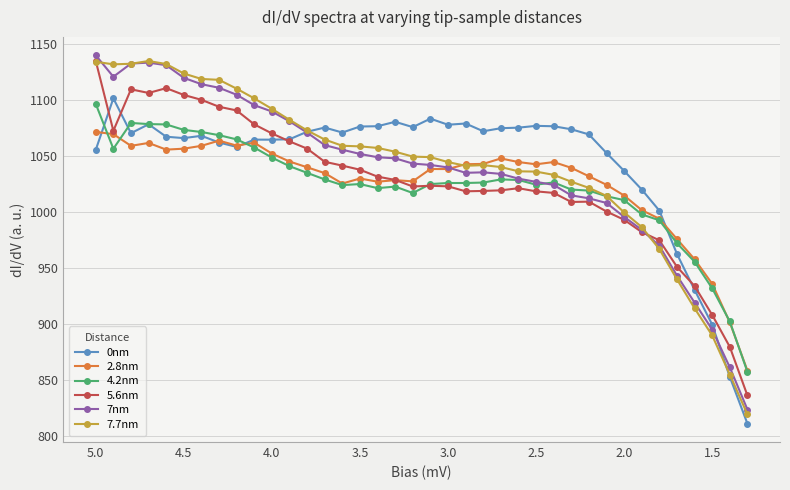

Reading left to right, list all the values displayed in this chart.

0nm: 1055.5	1101.5	1070.4	1078.4	1067.2	1066.0	1068.1	1062.1	1058.2	1064.7	1064.6	1065.0	1071.7	1075.5	1071.0	1076.4	1076.7	1080.6	1075.8	1083.4	1078.0	1079.1	1072.1	1074.9	1075.4	1077.0	1076.6	1073.9	1069.3	1052.7	1036.7	1020.1	1001.2	962.5	930.3	899.3	852.6	810.8
2.8nm: 1071.6	1069.5	1059.1	1061.7	1055.7	1056.6	1059.1	1063.7	1059.3	1061.9	1052.2	1045.1	1040.0	1034.7	1025.4	1029.9	1027.1	1028.4	1027.4	1038.4	1038.4	1042.7	1043.0	1047.8	1044.6	1042.6	1044.6	1039.5	1031.9	1024.3	1014.7	1001.6	993.9	975.8	957.7	935.7	901.3	858.2
4.2nm: 1096.6	1056.5	1079.6	1078.6	1078.2	1073.4	1071.5	1068.6	1064.9	1057.6	1048.6	1040.9	1035.0	1029.1	1024.0	1024.9	1021.3	1022.7	1016.9	1025.0	1025.9	1025.9	1026.3	1029.1	1028.6	1024.4	1026.4	1020.0	1019.1	1014.0	1010.6	997.8	992.5	972.1	955.5	931.8	902.1	857.1
5.6nm: 1135.1	1072.5	1109.6	1106.4	1110.7	1104.6	1100.2	1094.0	1090.8	1078.3	1070.2	1063.1	1056.6	1044.8	1041.4	1037.8	1031.6	1028.7	1022.8	1023.4	1022.9	1018.5	1018.8	1019.3	1021.2	1018.4	1017.0	1008.9	1009.2	1000.4	993.0	982.0	974.6	951.0	933.8	907.9	879.4	835.9
7nm: 1140.0	1120.9	1132.7	1133.5	1131.2	1119.9	1114.2	1111.0	1104.8	1095.5	1089.8	1081.1	1070.9	1059.8	1055.7	1051.9	1048.9	1048.0	1043.2	1042.0	1039.8	1035.0	1035.4	1034.0	1029.8	1026.9	1024.2	1014.8	1012.2	1008.0	995.6	984.0	969.8	943.1	919.0	894.8	861.1	823.4
7.7nm: 1134.3	1132.0	1132.5	1135.0	1132.2	1123.8	1118.9	1118.1	1110.2	1101.5	1092.2	1082.3	1072.9	1064.7	1059.2	1058.6	1057.2	1053.9	1049.5	1049.0	1044.6	1041.3	1041.9	1040.2	1036.3	1036.1	1033.2	1027.0	1021.5	1014.4	999.6	986.6	966.8	939.8	913.9	889.6	854.6	819.0